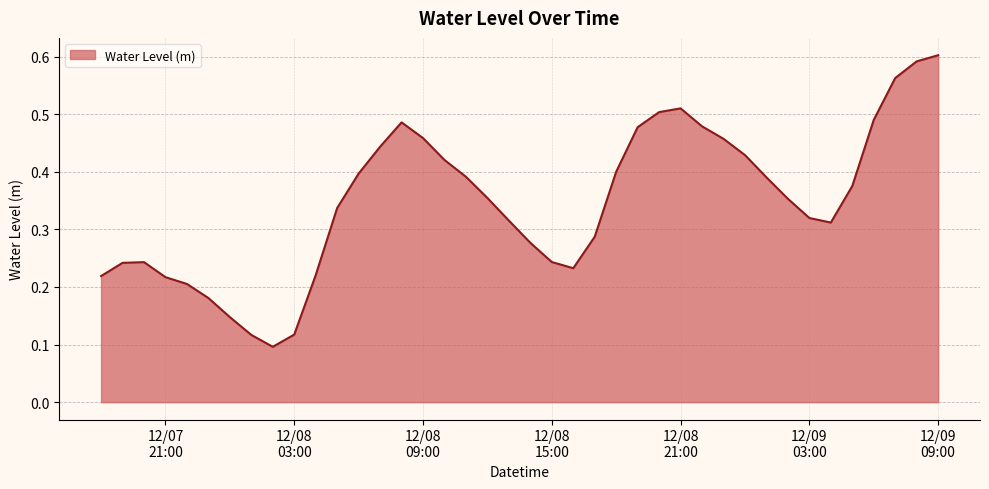

What is the value of the 7th point from the left?

0.1